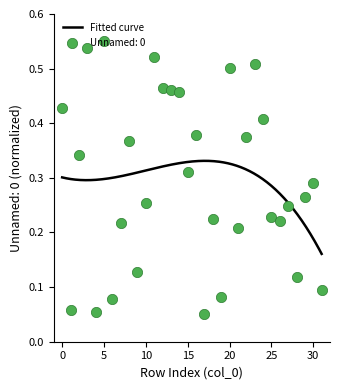

Between 13 and 7, which is larger?

13